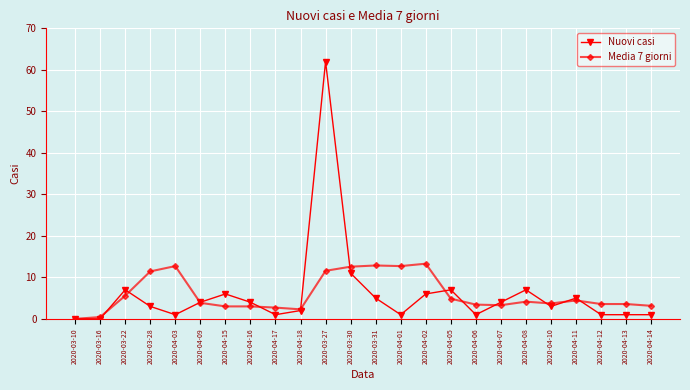

What position from the left is 2020-04-03?

5